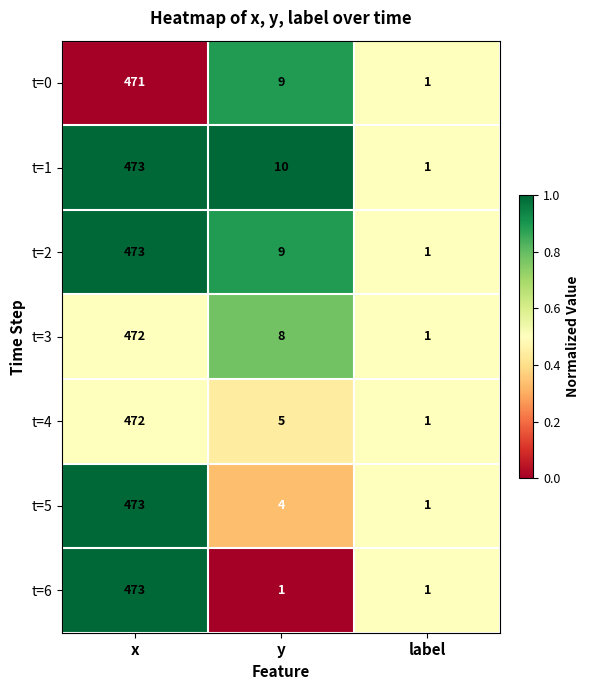

Rank the categories by t=5 value from lowest to highest.

label, y, x